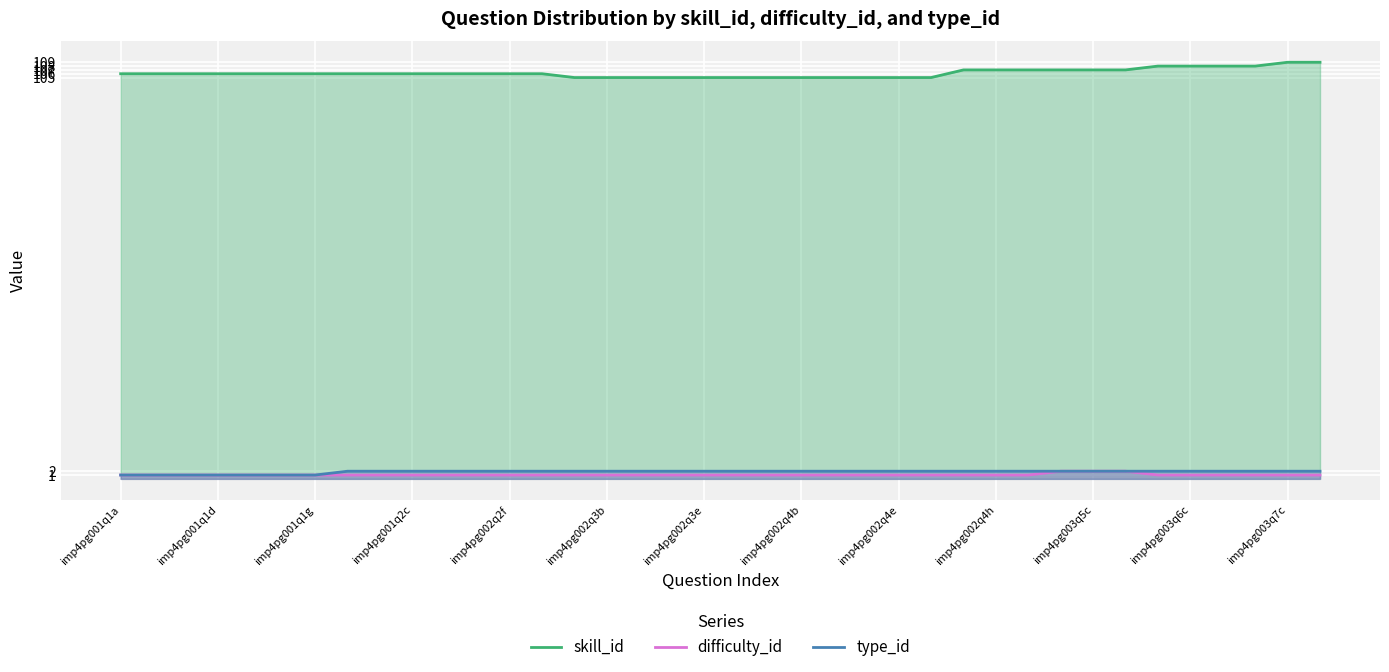

Which series has the largest total across all categories?

skill_id